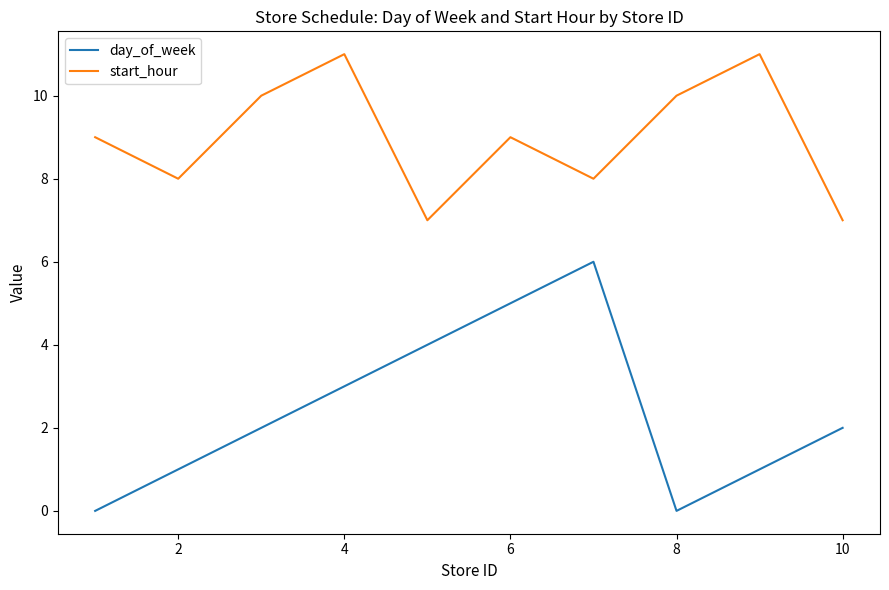

True or false: day_of_week and start_hour intersect in this chart.

False